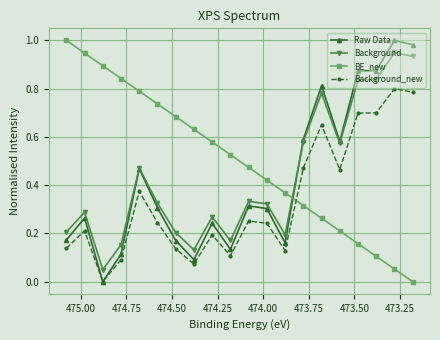

True or false: Background and Background_new intersect in this chart.

False